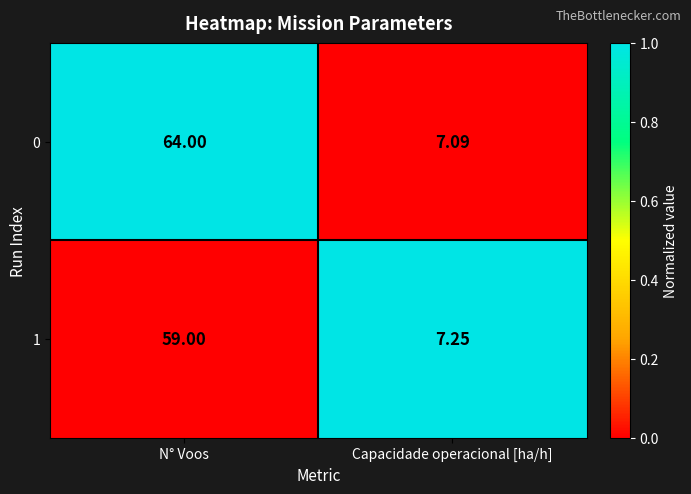

Which label corresponds to the smallest value in the chart?

Capacidade operacional [ha/h]